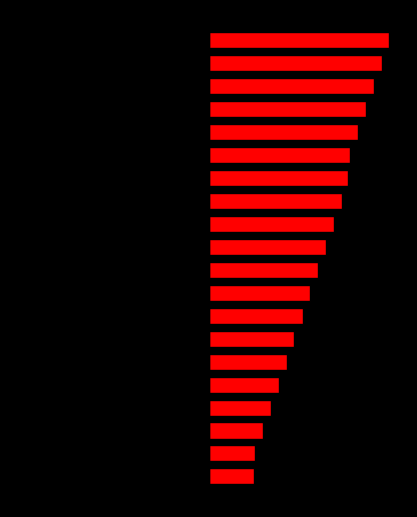

Which category has the lowest value across all series?

19